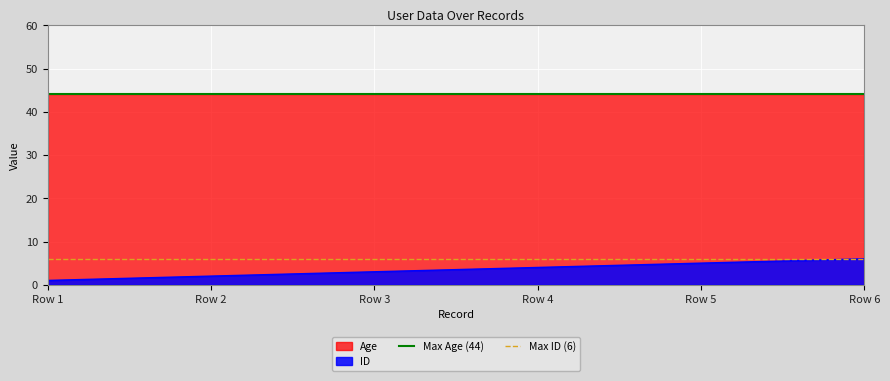

Which category has the lowest value across all series?

Row 1